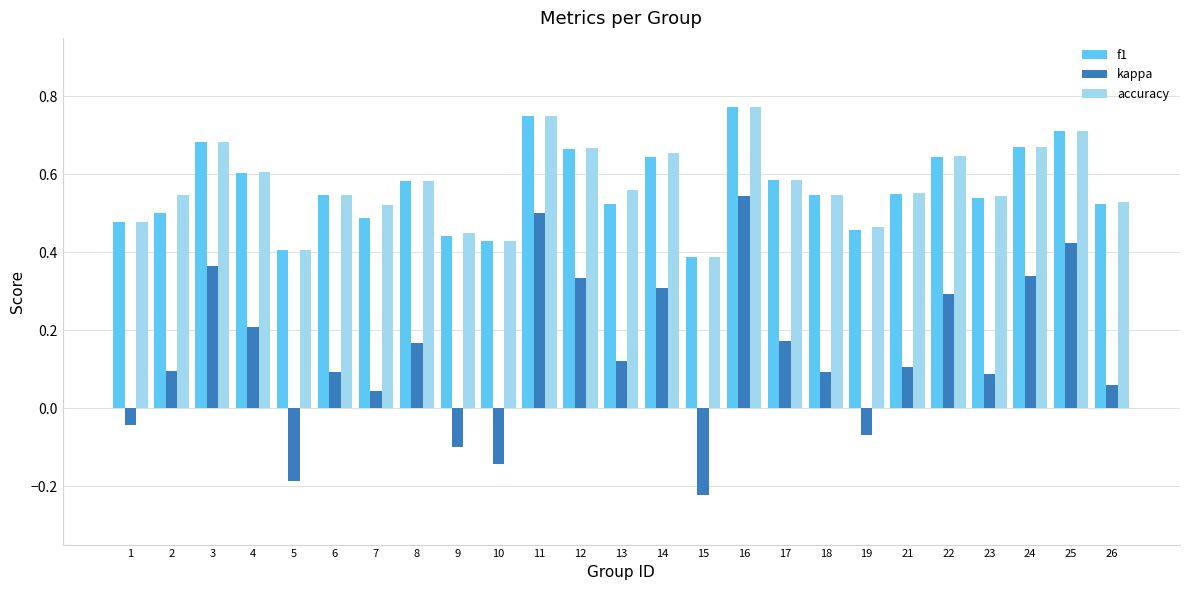

Which category has the highest value in the kappa series?

16